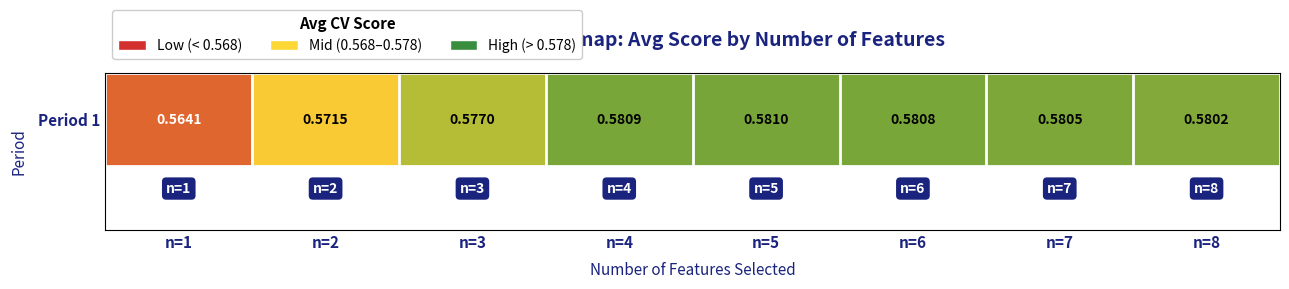

What is the sum of all values?

4.6